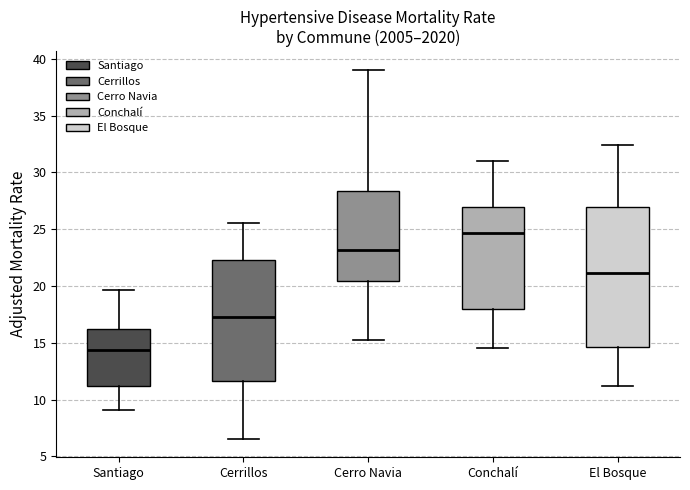

Reading left to right, read every box against the y-axis: the position of its median line, the range the box covers, and the ends of its whiskers. The values are not printed on the chart, so give them approximately, as read against the axis.

Santiago: median 14.5, box 11.0 to 16.0, whiskers 9.0 to 19.5
Cerrillos: median 17.0, box 11.5 to 22.5, whiskers 6.5 to 25.5
Cerro Navia: median 23.0, box 20.5 to 28.5, whiskers 15.0 to 39.0
Conchalí: median 24.5, box 18.0 to 27.0, whiskers 14.5 to 31.0
El Bosque: median 21.0, box 14.5 to 27.0, whiskers 11.0 to 32.5